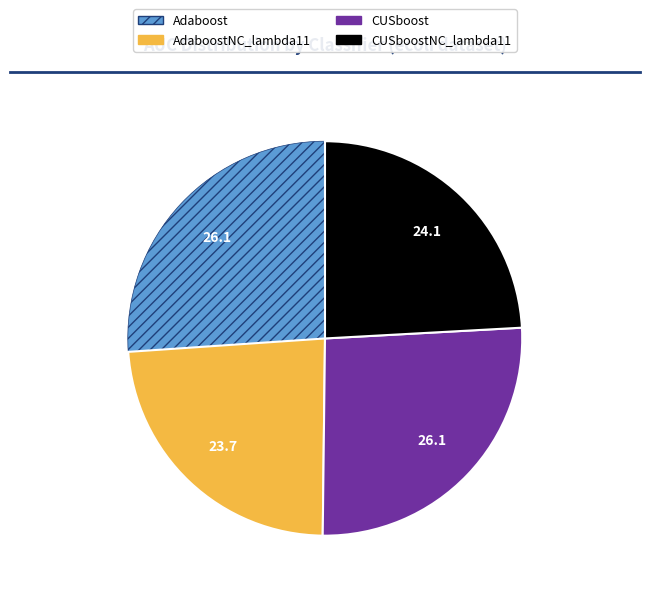

Is it true that AdaboostNC_lambda11 is 24% of the pie?

True